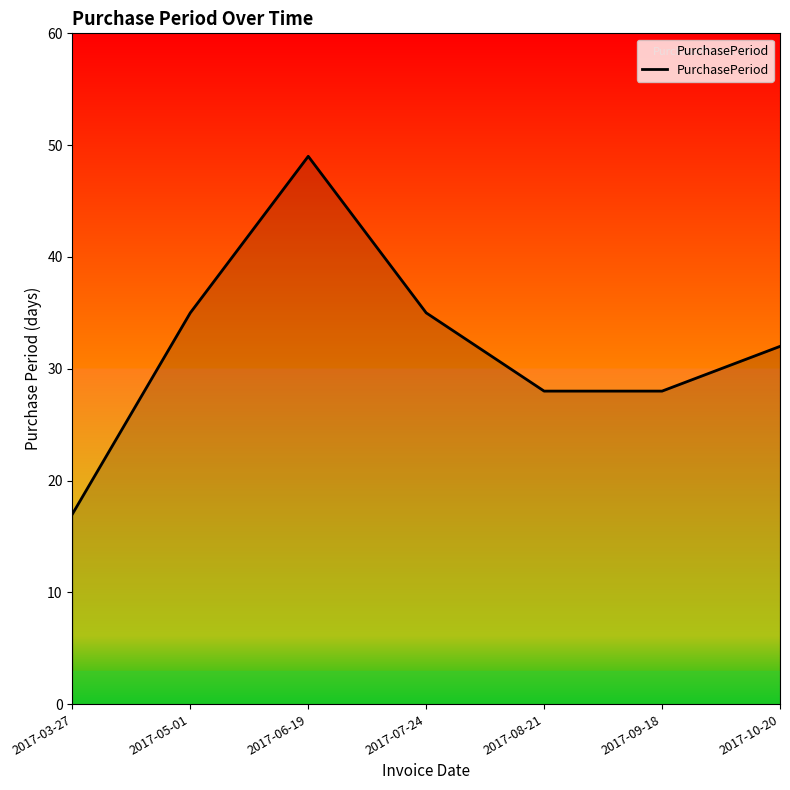

Reading right to left, what are all the values shown in this chart?

32	28	28	35	49	35	17